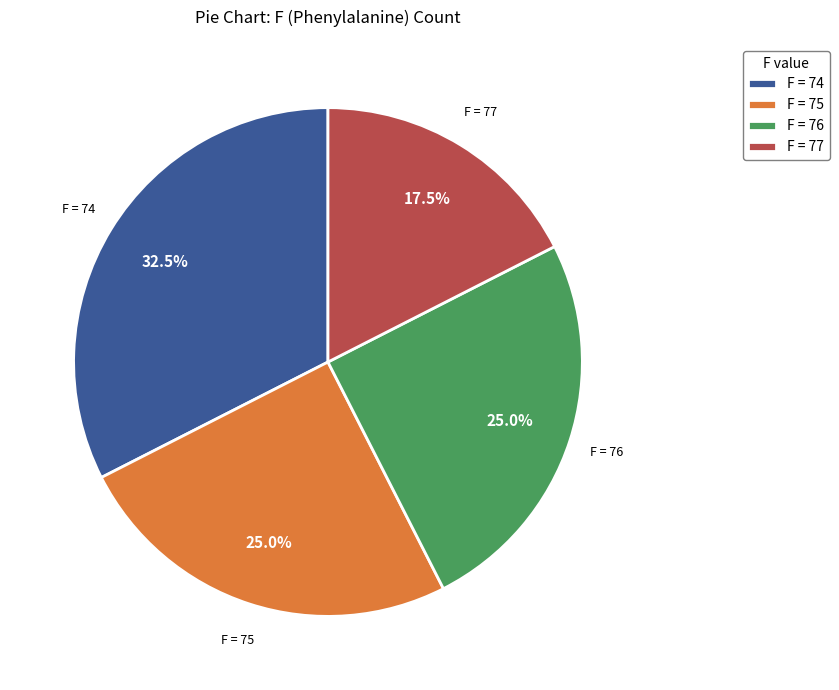

What is the ratio of the value at F = 76 to the value at F = 77?

1.4